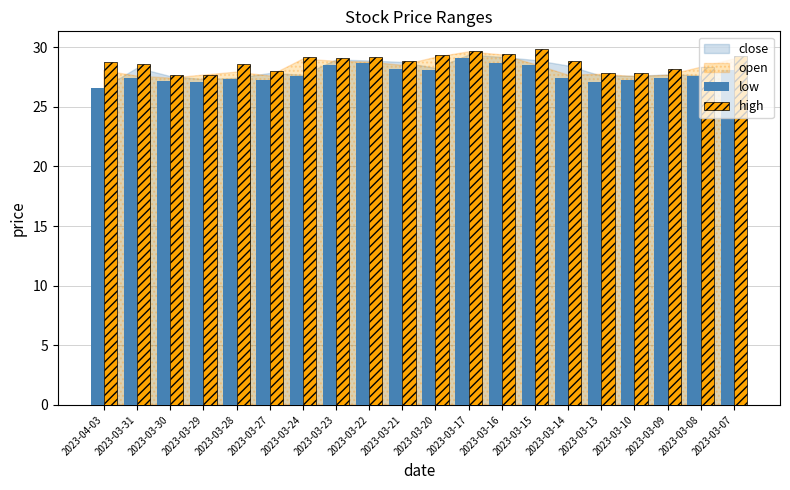

True or false: high has a value of 28.9 at 2023-03-21.

True